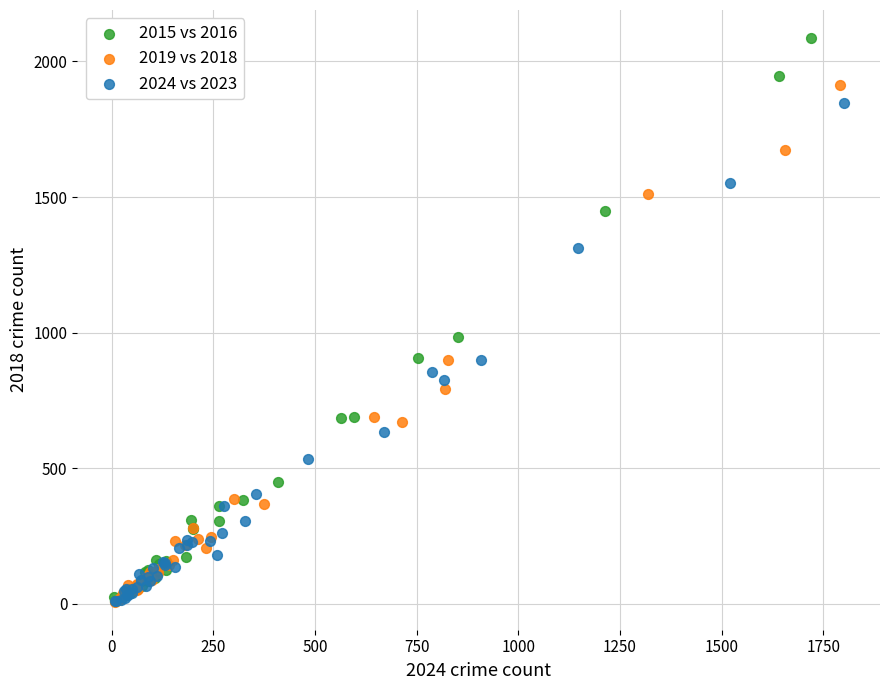

Which series contains the highest Y value?

2015 vs 2016